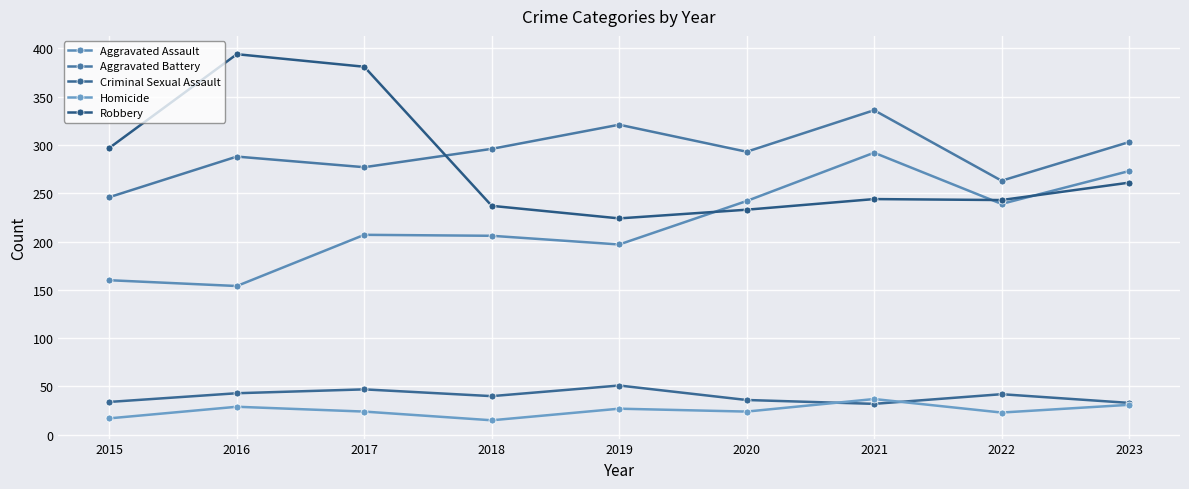

Count the number of categories in the chart.

9